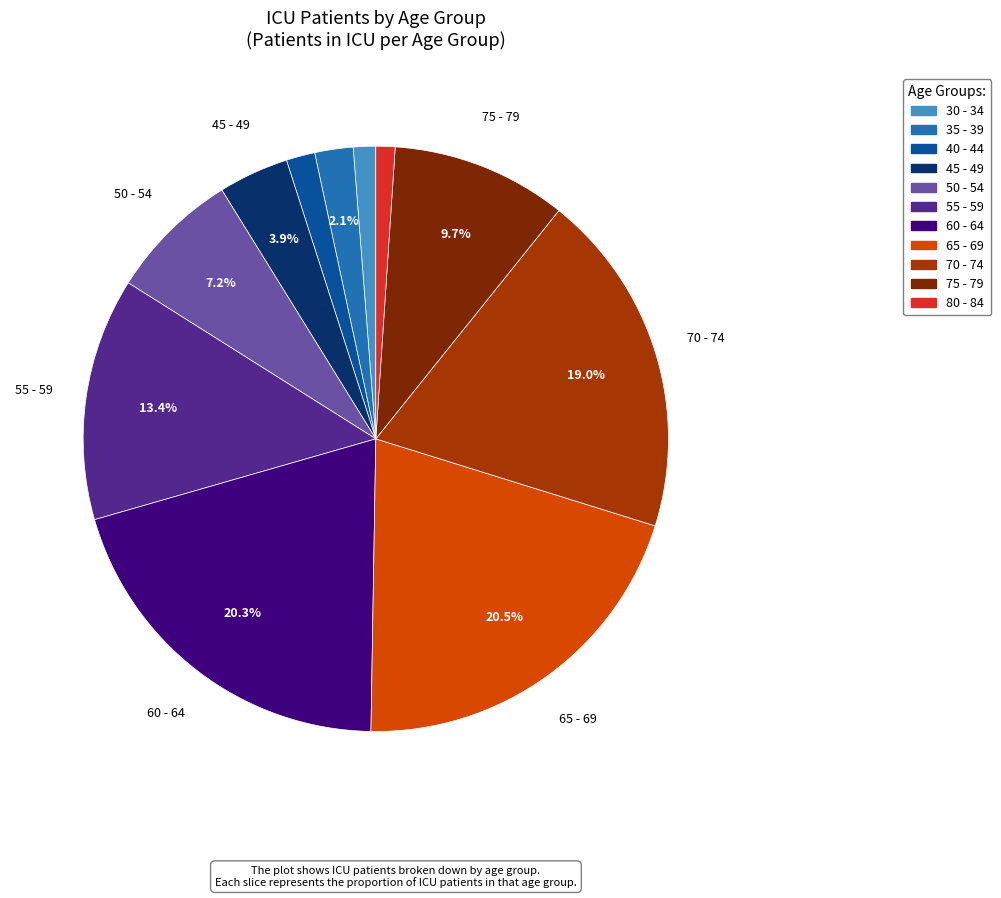

How many segments does this pie chart have?

11